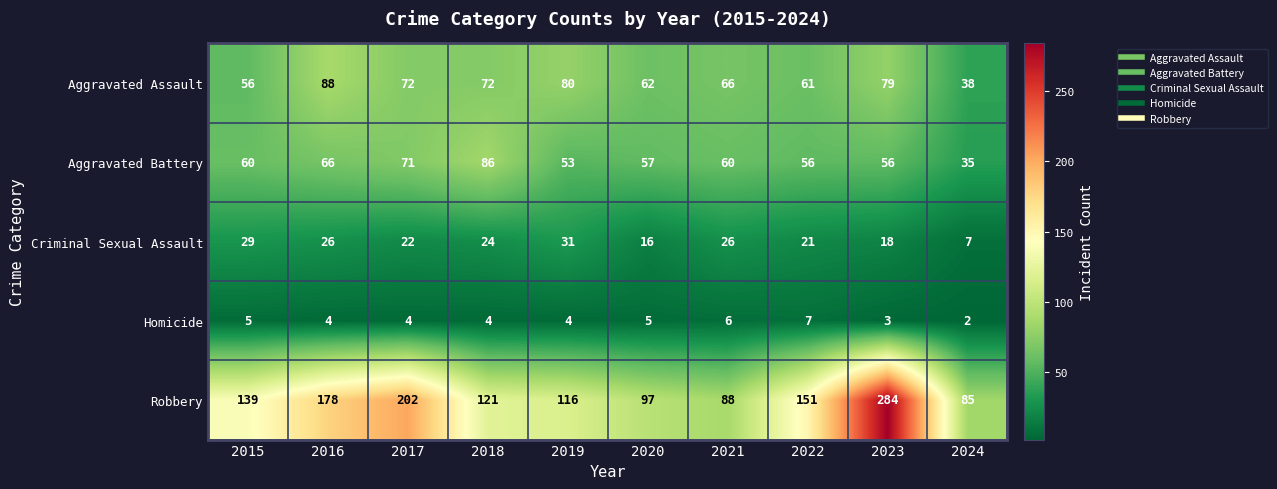

Which series has the largest range (max minus min)?

Robbery